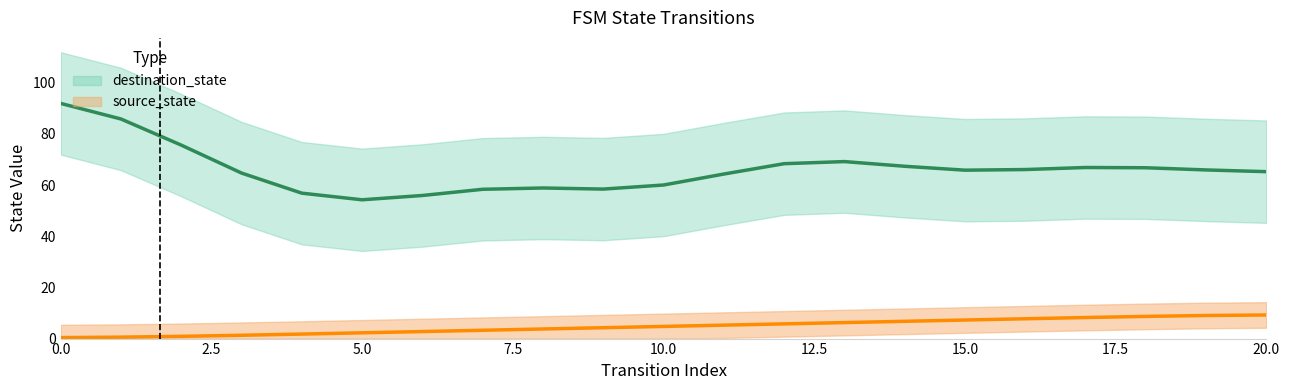

Read the value at 15.

7.2